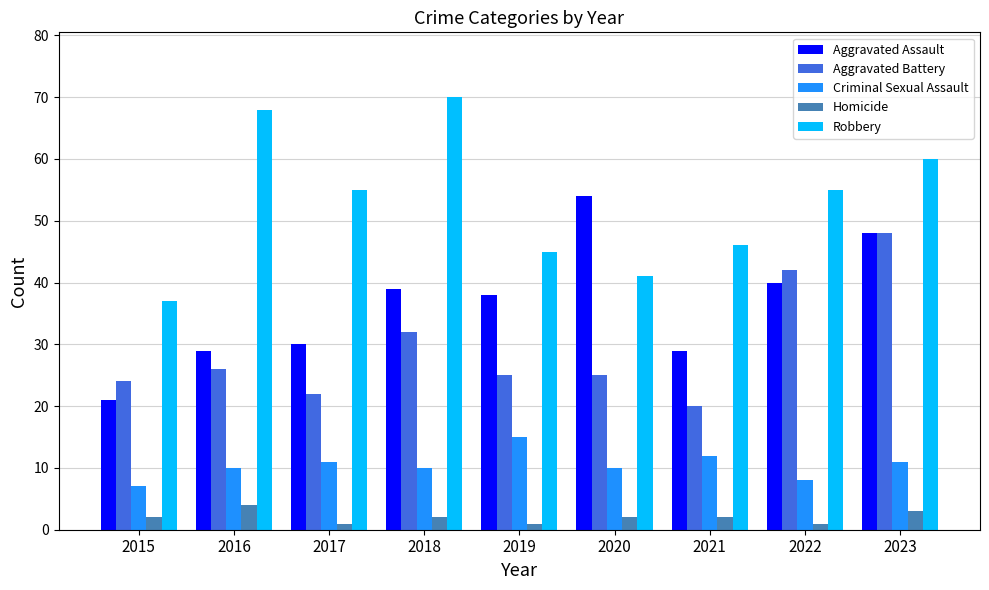

The Criminal Sexual Assault series shows 11 at 2022. True or false?

False